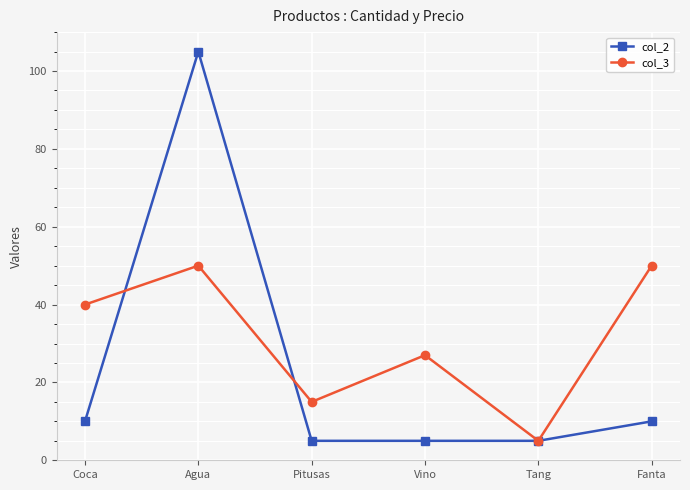

What is the label of the 2nd point from the left?

Agua